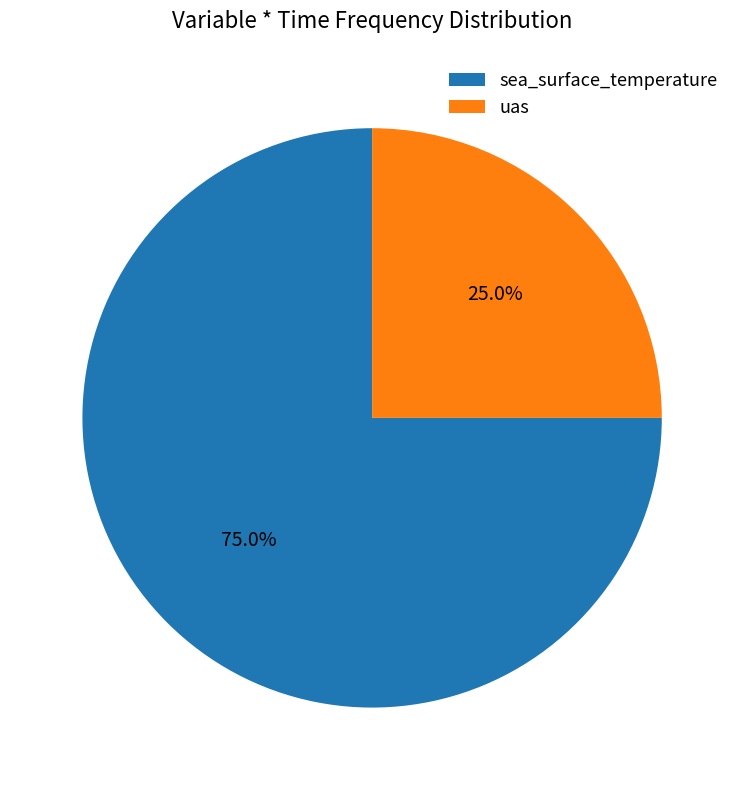

To the nearest percent, what is the difference between the largest and smallest slice percentages?

50%